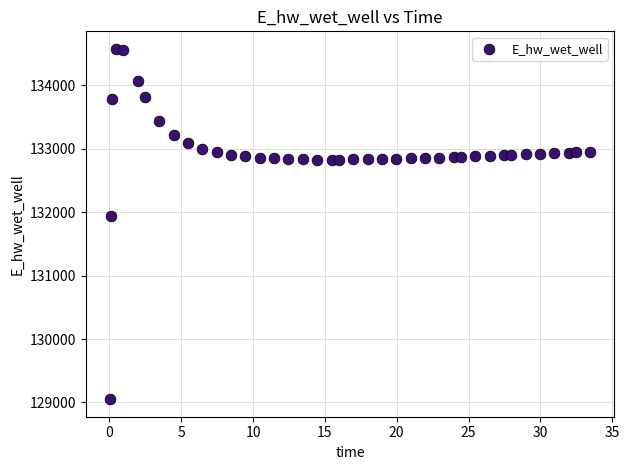

What Y value in the scatter plot is closest to 131813?

131933.9